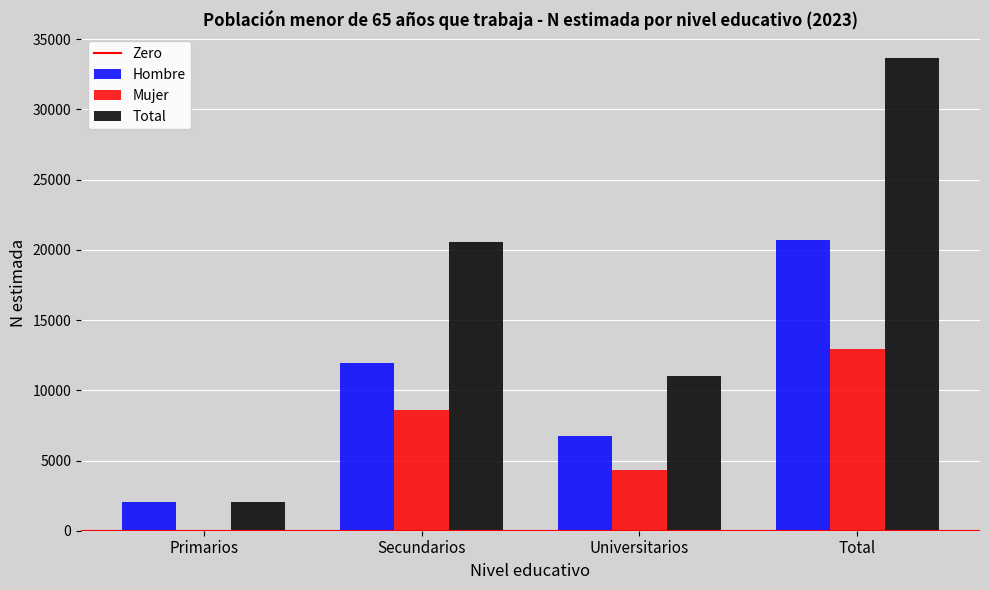

Where is Hombre nearest to the value 11380?

Secundarios